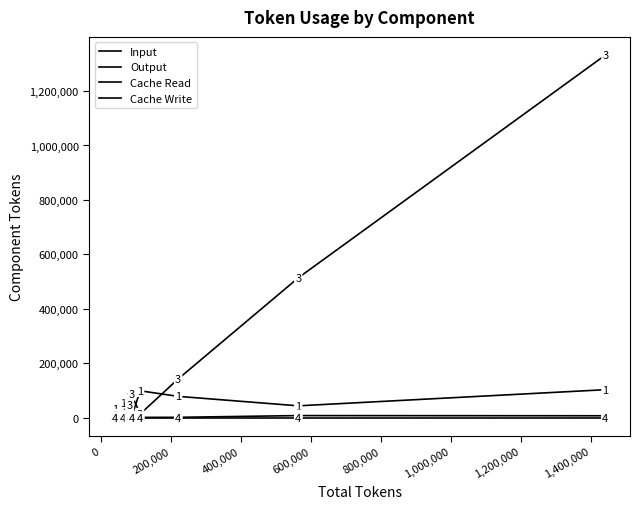

Does the chart have visible grid lines?

No